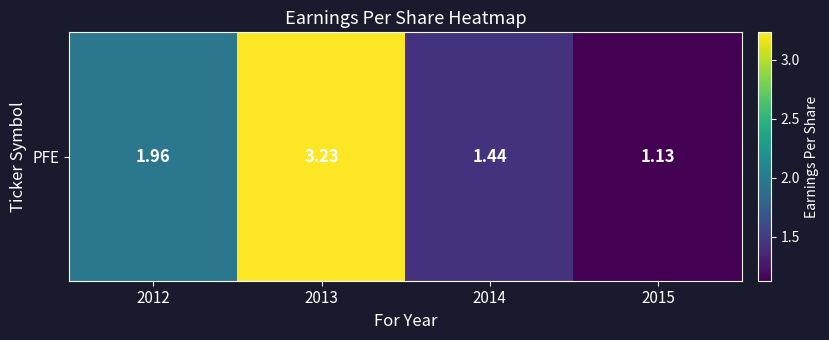

Which has a higher value, 2013 or 2015?

2013